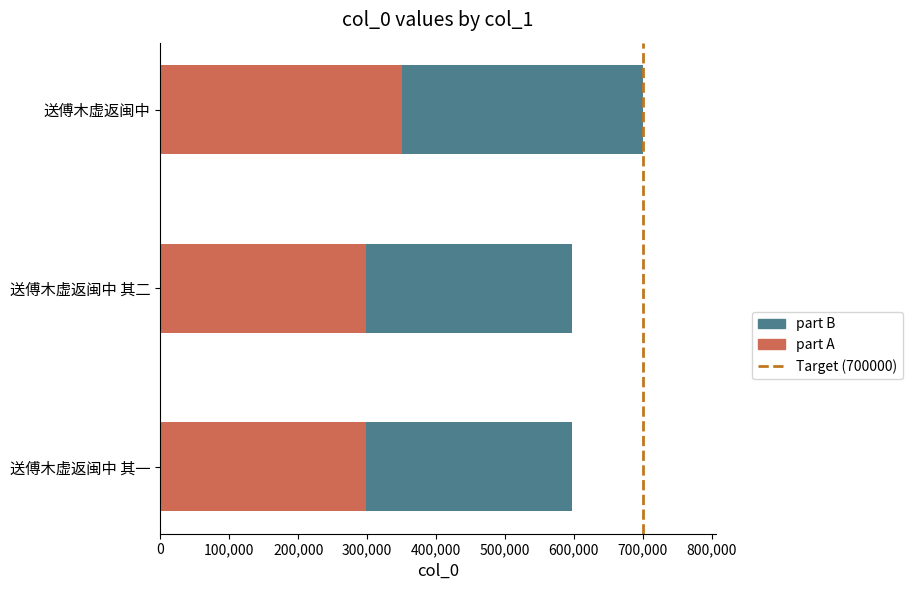

What is the total value across all series at 送傅木虚返闽中 其一?

597410